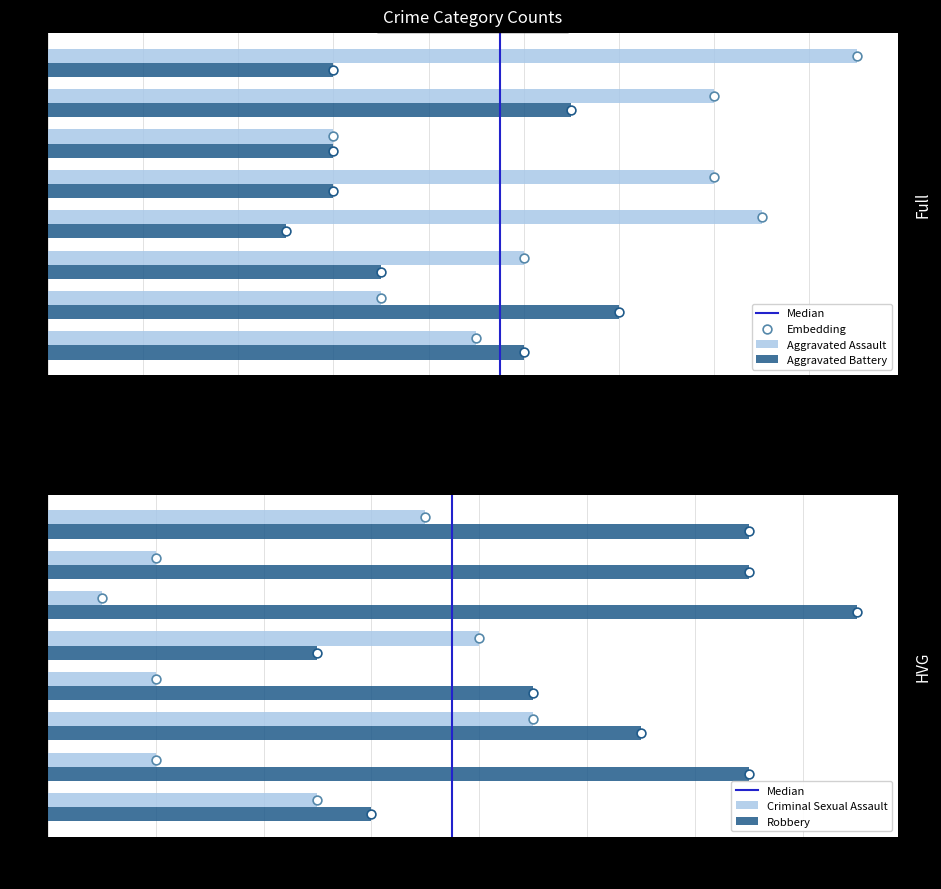

At how many categories does at least one series exceed 13?

5